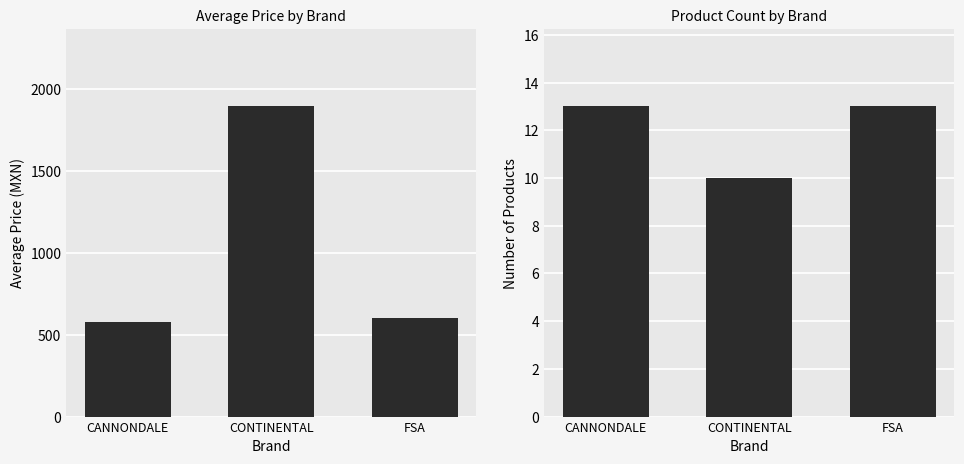

At which category does the chart reach its minimum across all series?

CONTINENTAL